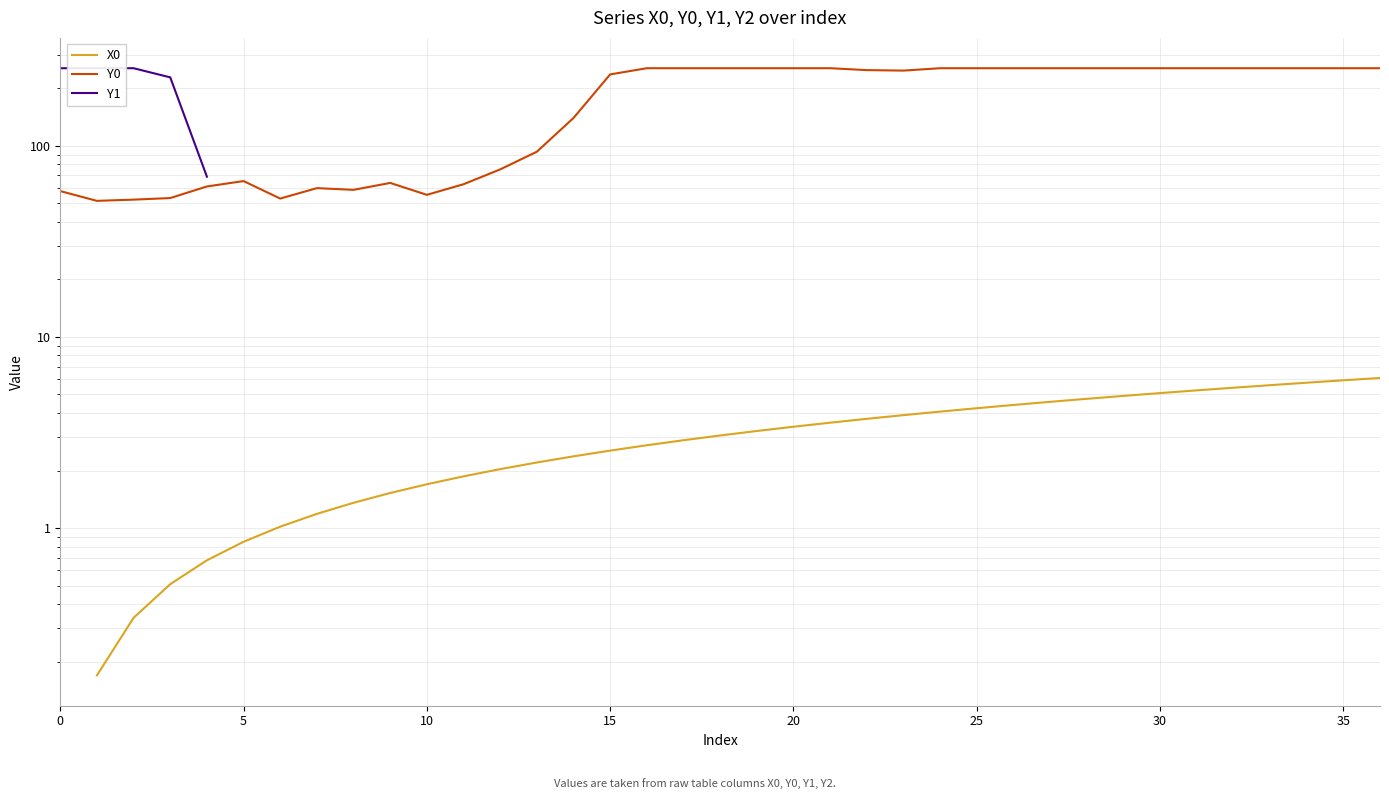

True or false: Y0 has a value of 166.0 at 25.

False